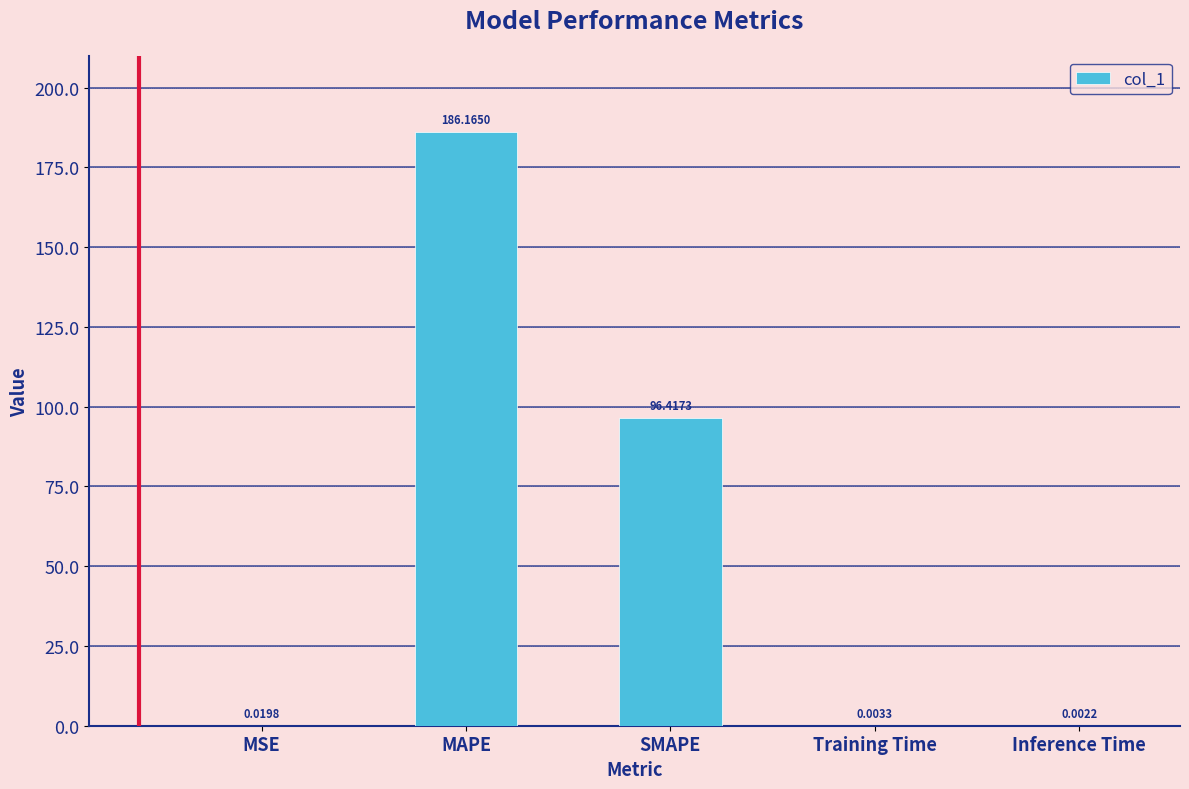

What is the change in value from MSE to MAPE?

+186.1